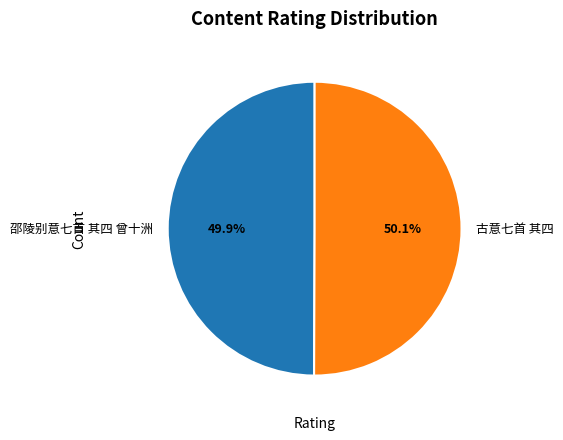

How many segments does this pie chart have?

2